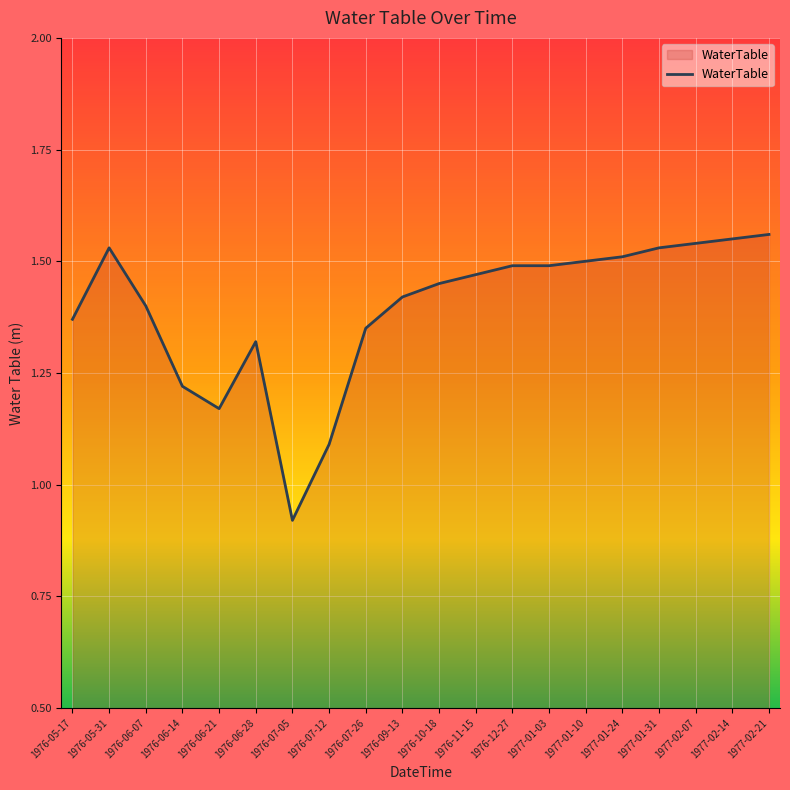

How many series are shown in this chart?

1